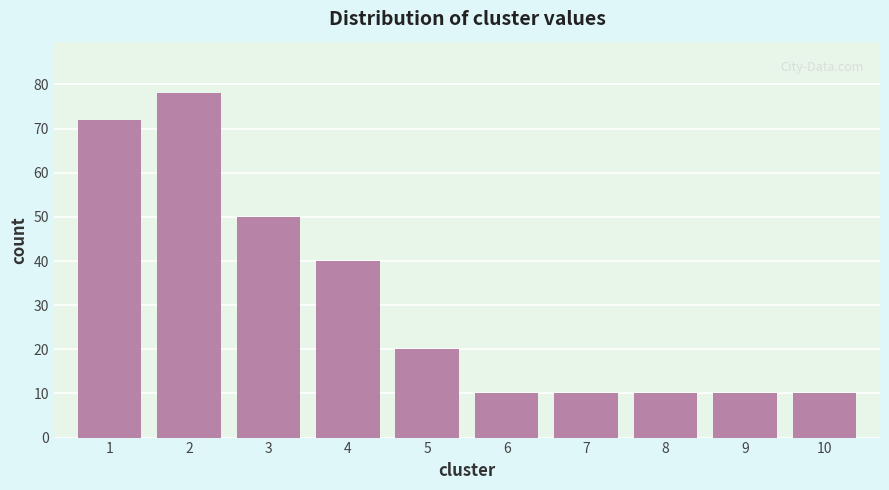

Reading right to left, transcribe all the data shown in this chart.

10	10	10	10	10	20	40	50	78	72